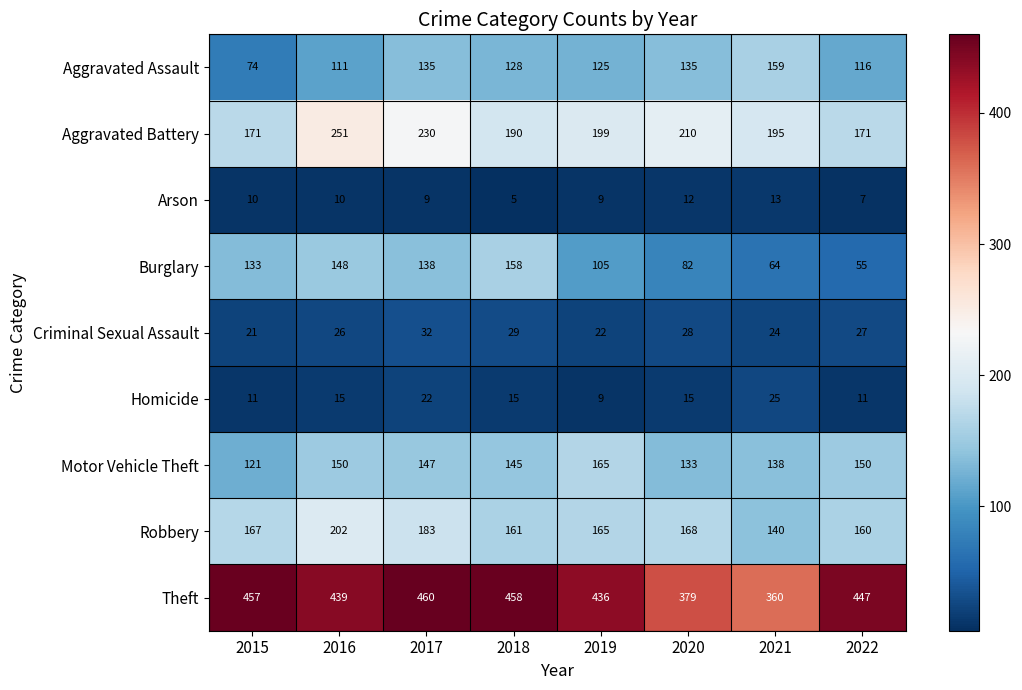

At 2015, list the series in order from smallest to largest.

Arson, Homicide, Criminal Sexual Assault, Aggravated Assault, Motor Vehicle Theft, Burglary, Robbery, Aggravated Battery, Theft